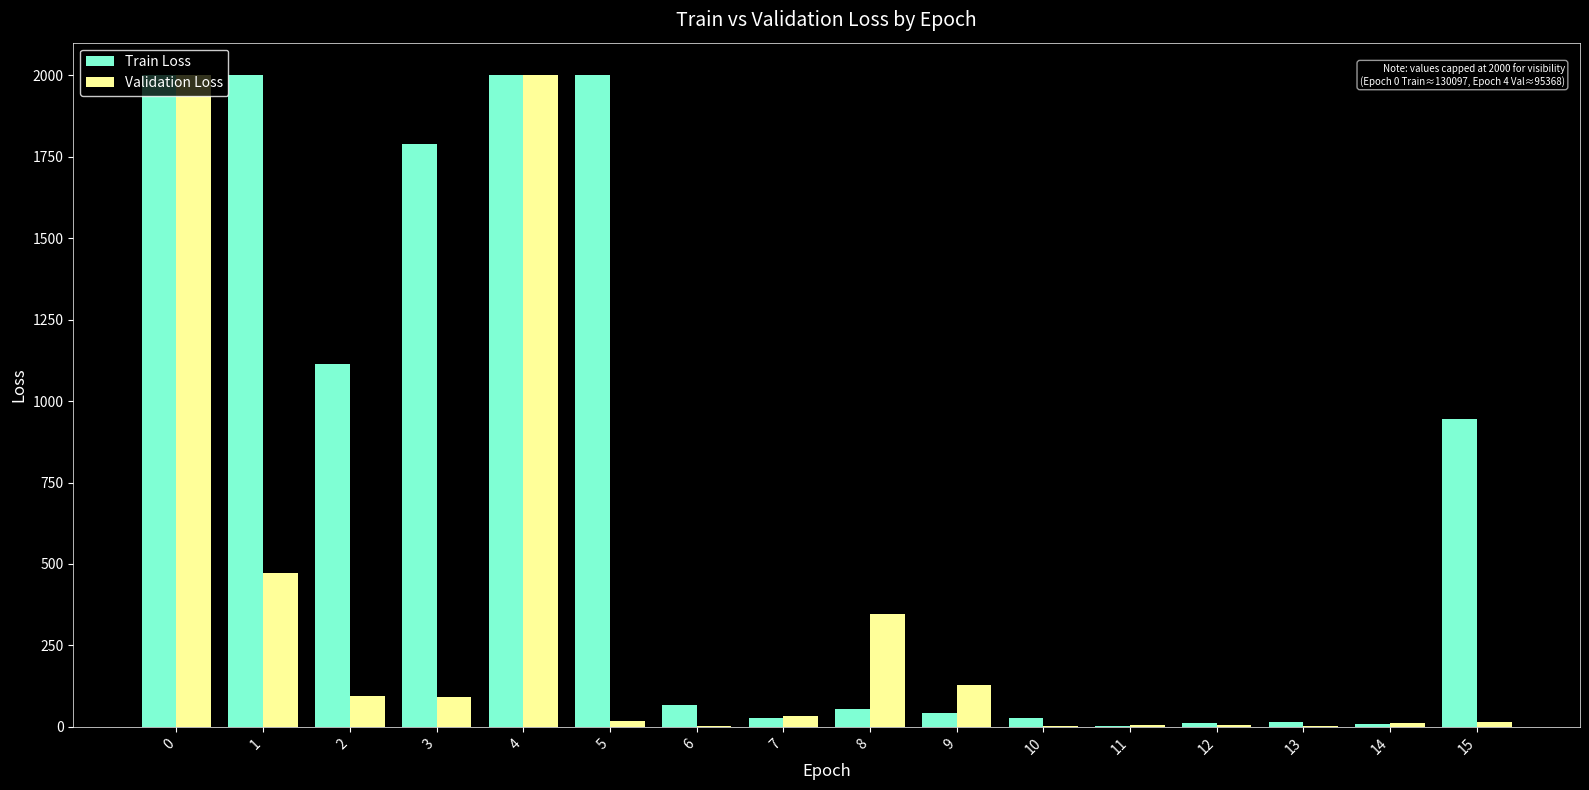

Are the bars grouped side by side (vs. stacked)?

Yes